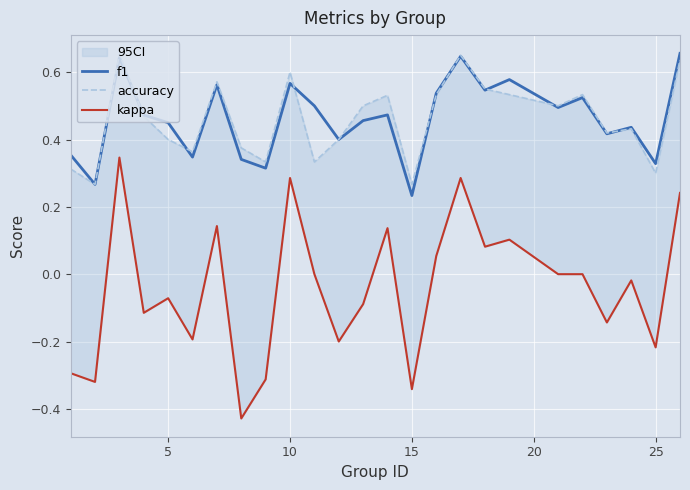

Where is f1 nearest to the value 0?

15